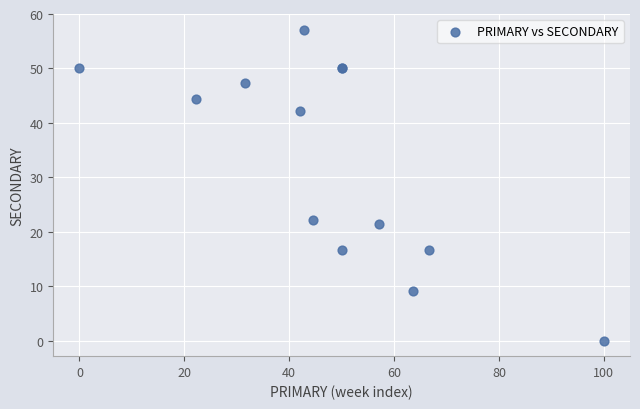

What Y value in the scatter plot is closest to 28?

22.2